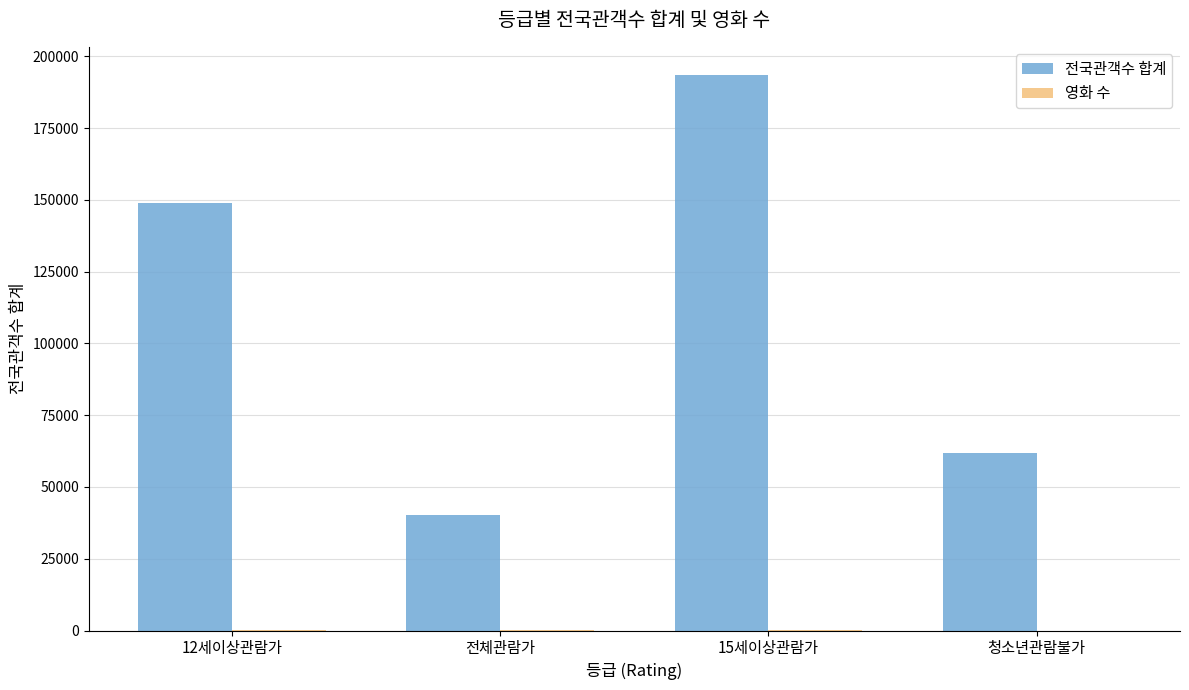

What is the sum of all 전국관객수 합계 values?

444460